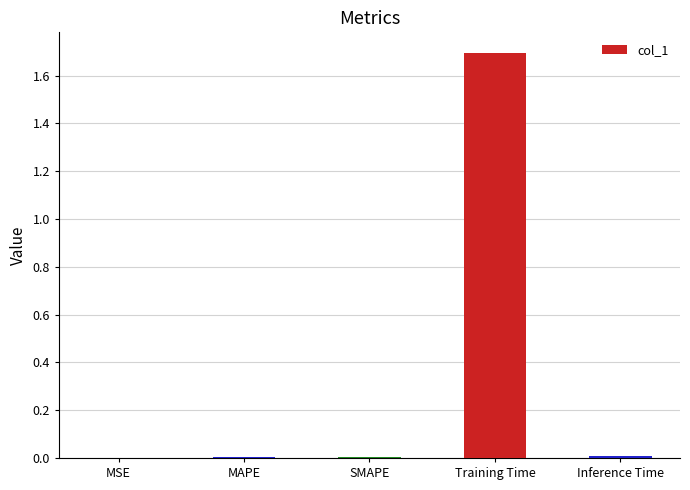

The chart shows a value of 0.0 at MSE. True or false?

True